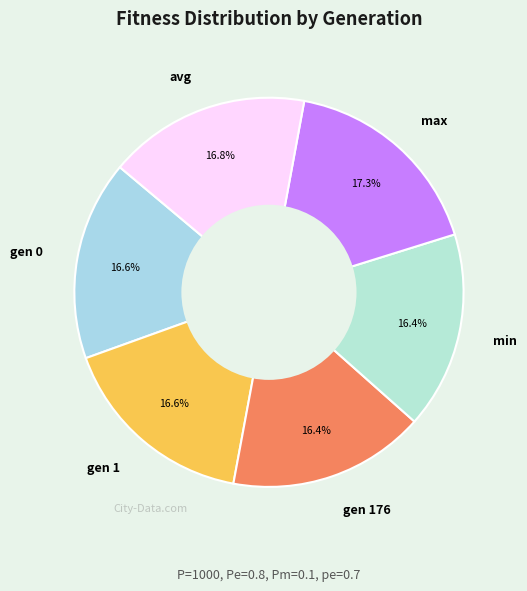

Do gen 176 and min together represent more than half of the pie?

No